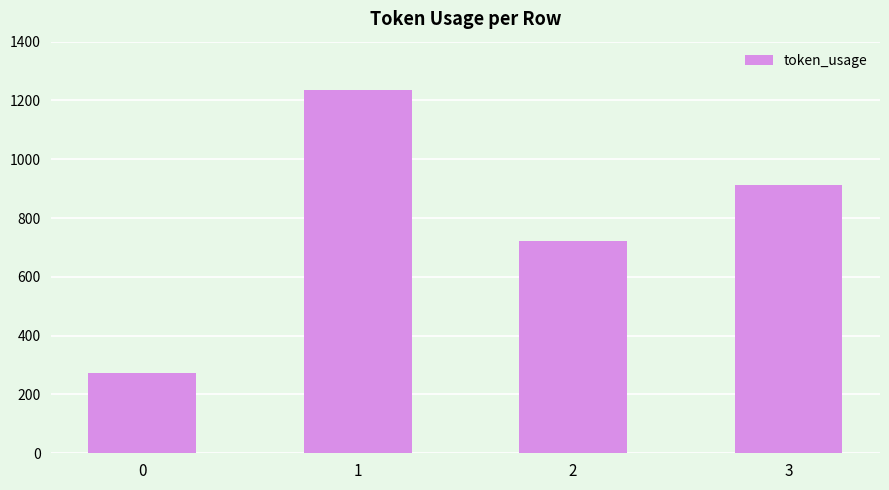

List the labels in order of value, largest first.

1, 3, 2, 0